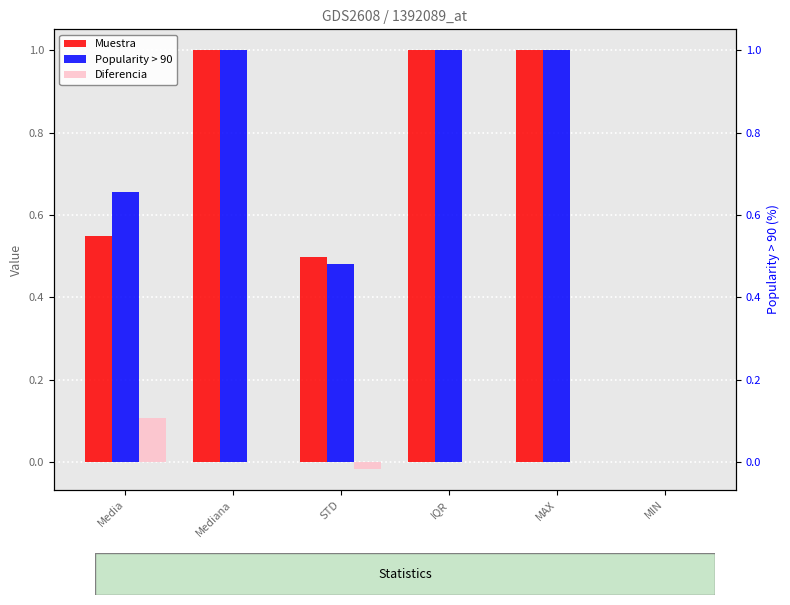

How many categories are shown in the chart?

6